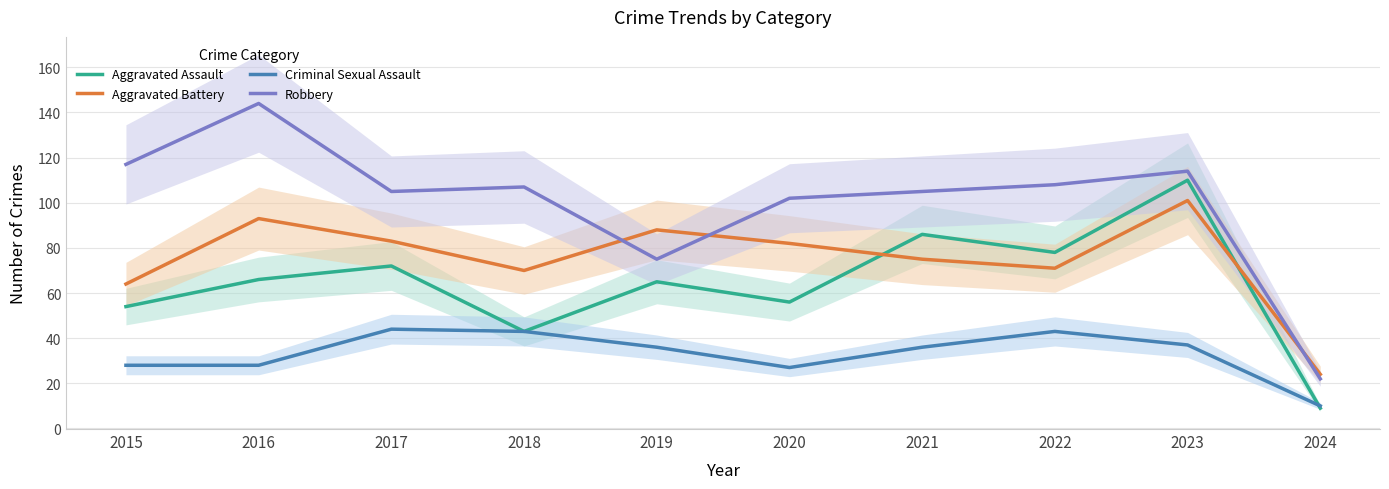

Which series has the largest total across all categories?

Robbery